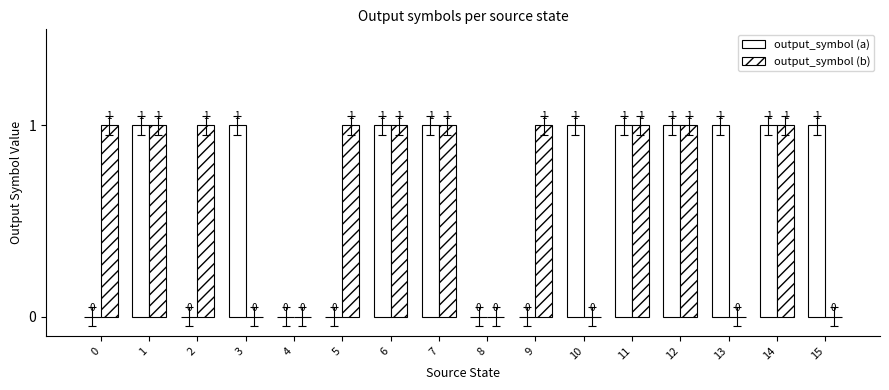

Count the number of data series in this chart.

2